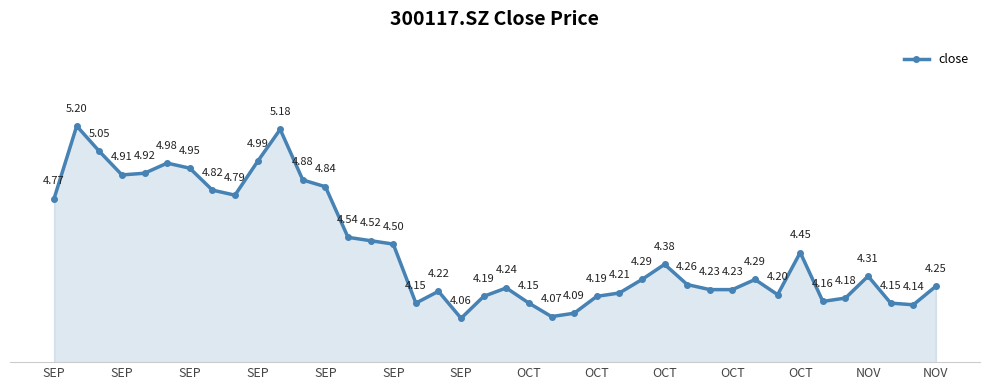

What is the difference between the maximum and minimum values?

1.1